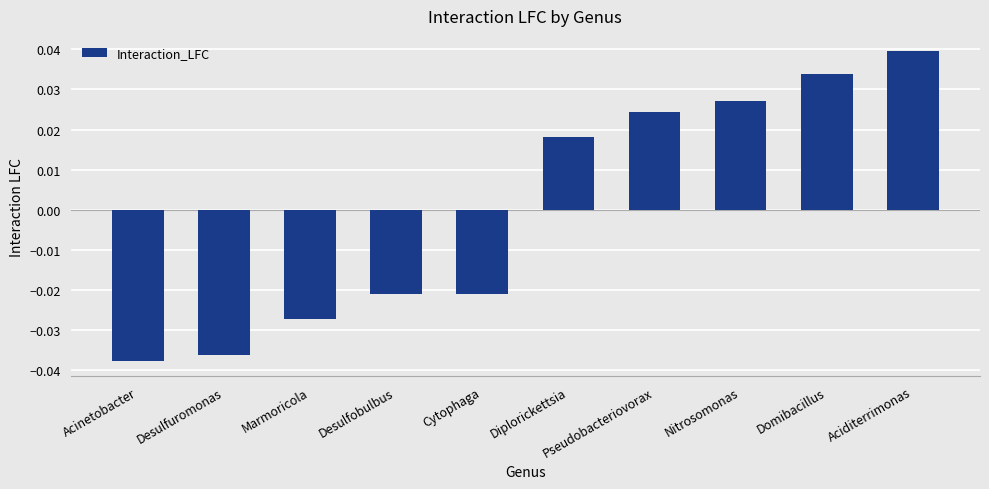

How many categories are shown in the chart?

10